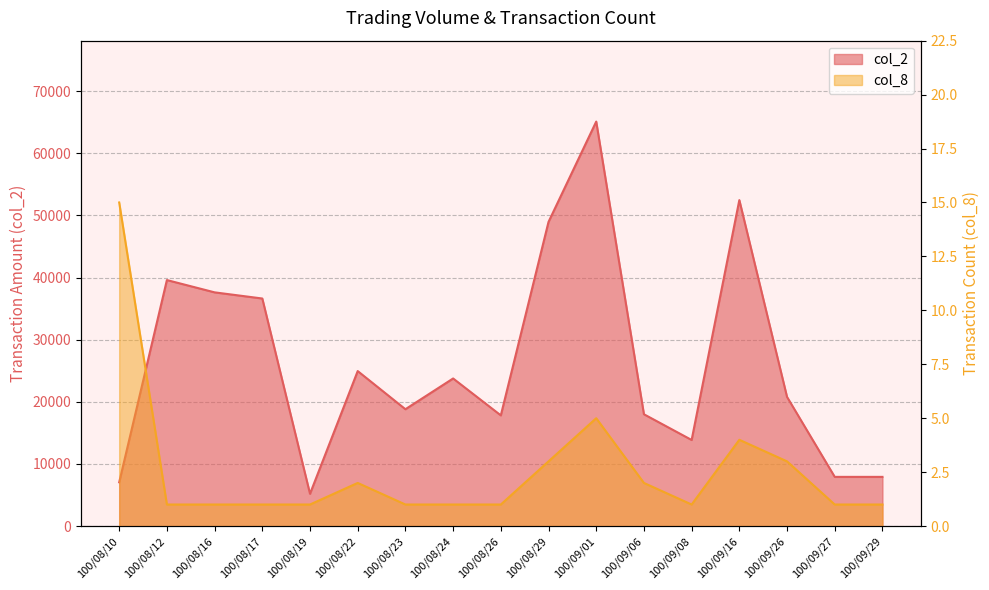

Rank the series by their average value, from highest to lowest.

col_2, col_8